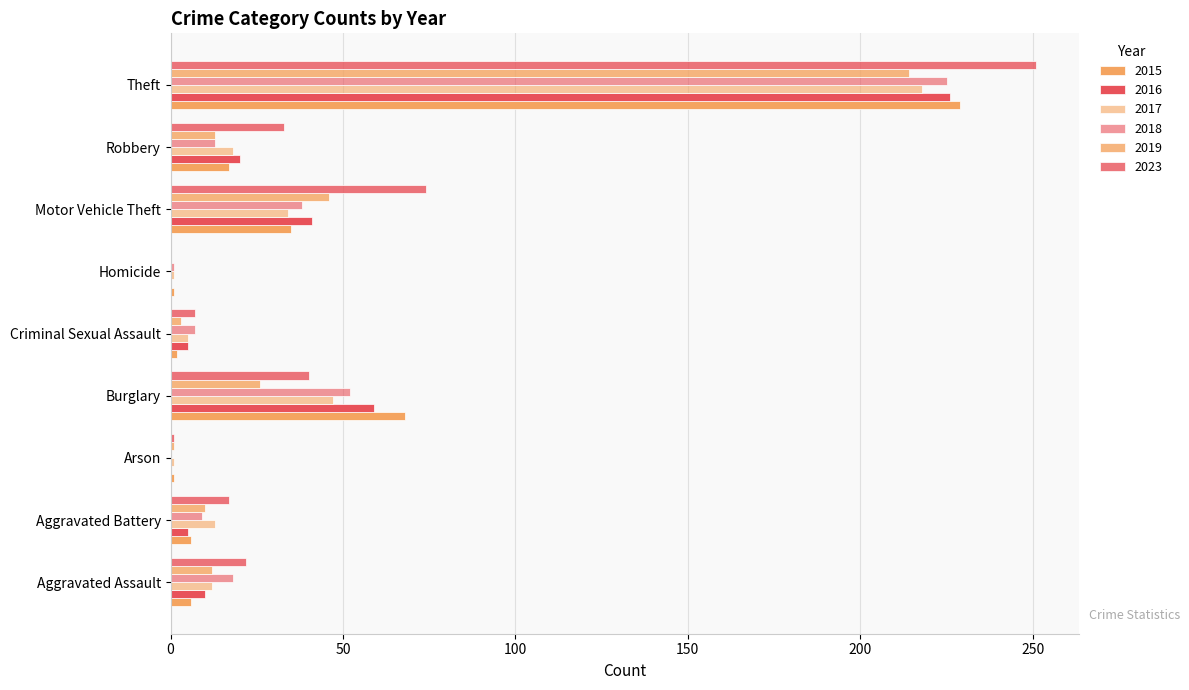

List the series in order of their peak value, highest first.

2023, 2015, 2016, 2018, 2017, 2019